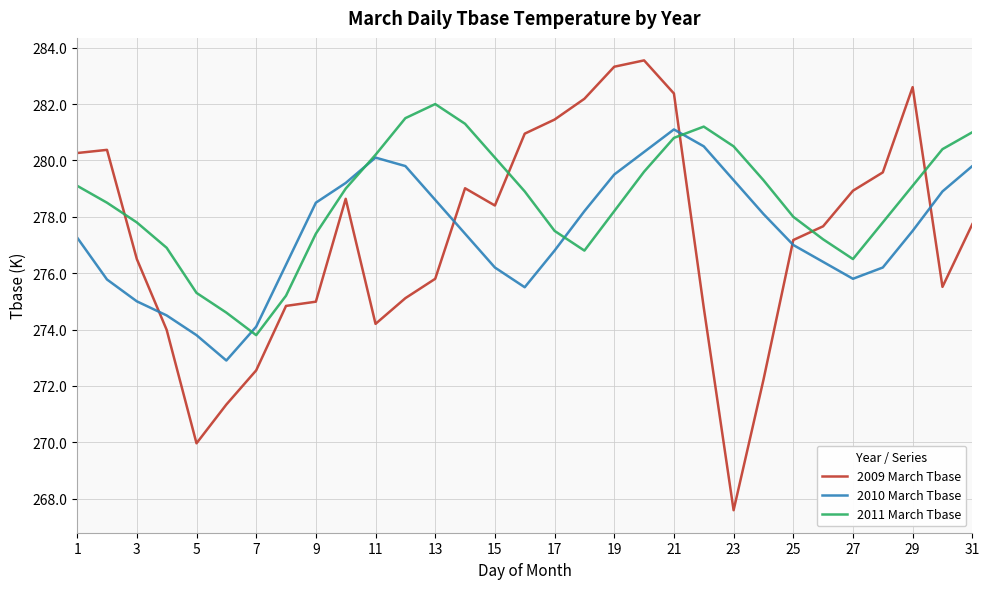

Which series ends up on top after the final intersection of 2011 March Tbase and 2009 March Tbase?

2011 March Tbase